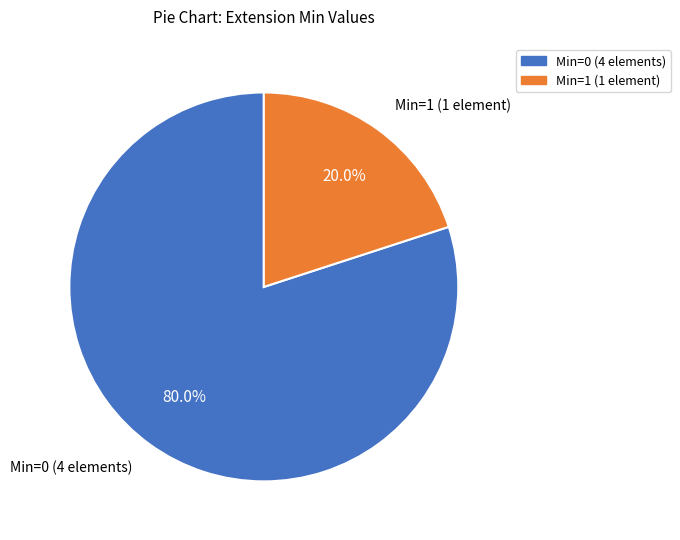

How many slices are in this pie chart?

2